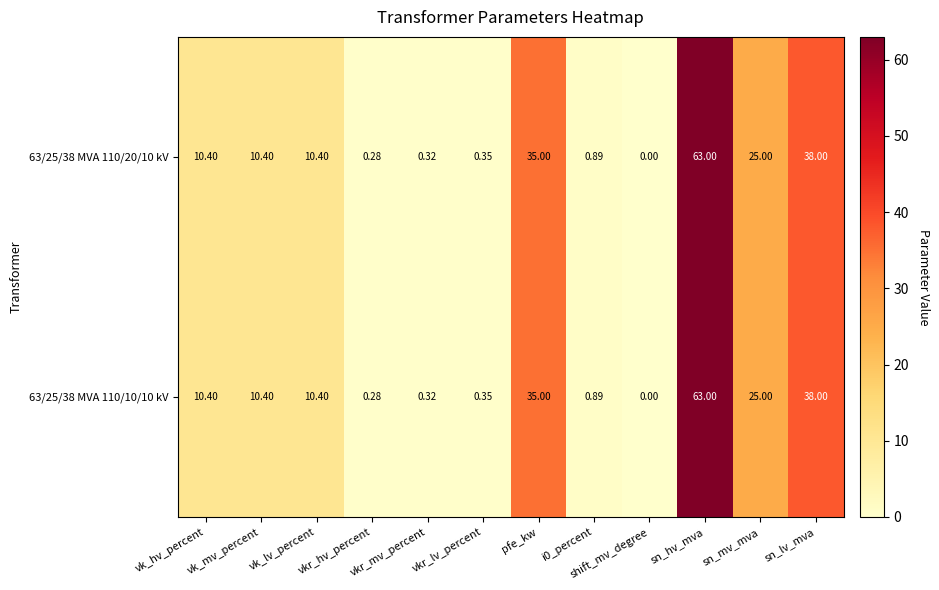

At how many categories does at least one series exceed 6?

7